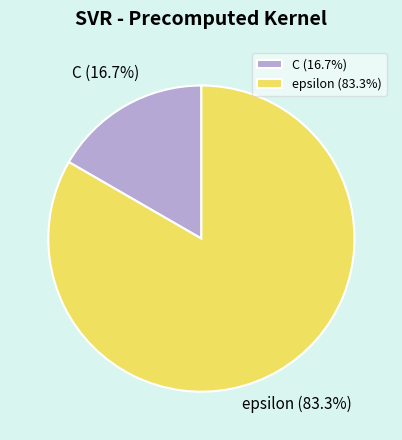

What percentage do C and epsilon together represent?

100.0%